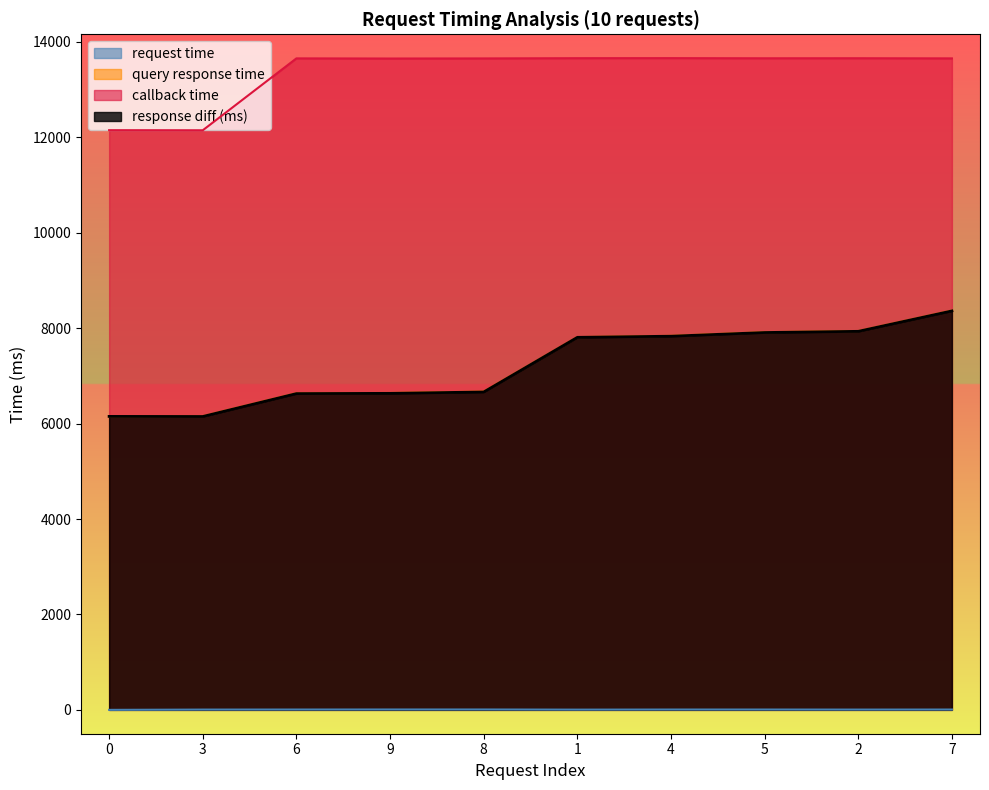

What is the total value across all series at 3?

24458